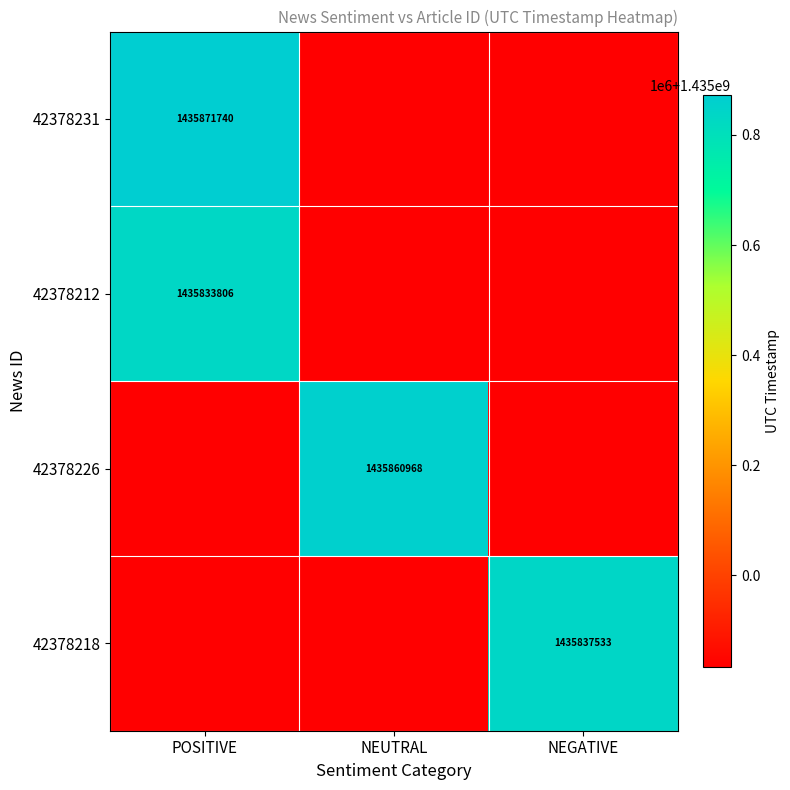

Which has a higher value, NEGATIVE or POSITIVE?

POSITIVE